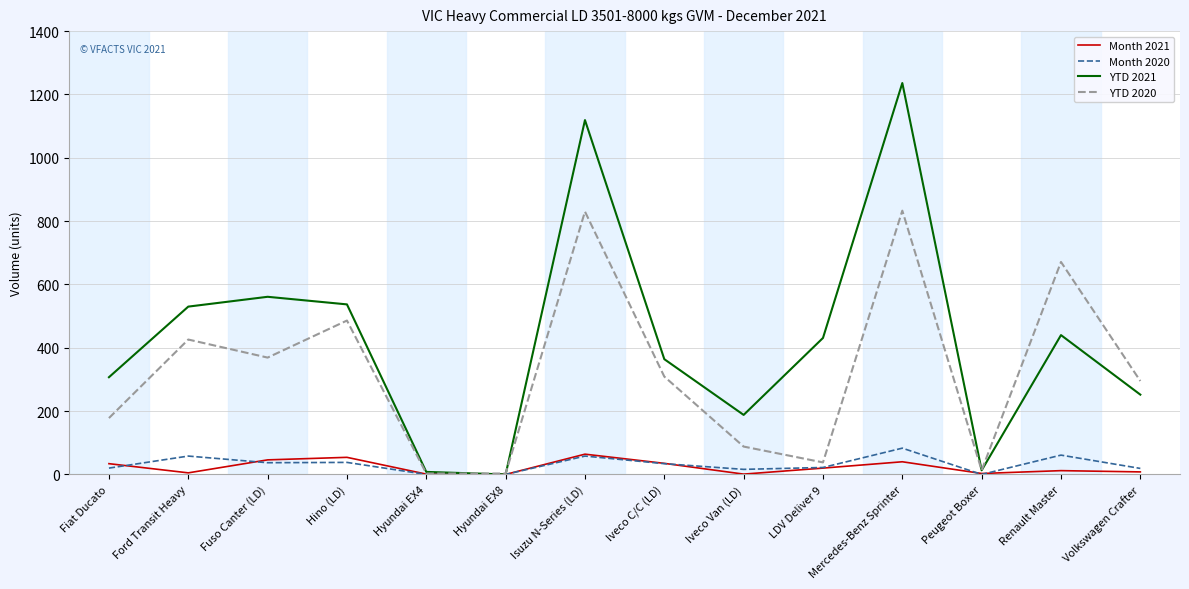

What is the difference between the maximum and minimum values in the Month 2020 series?

83